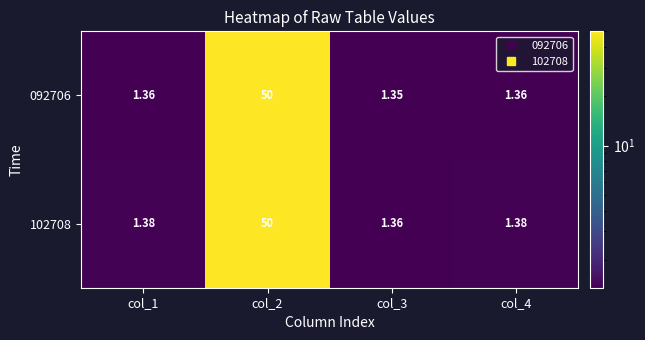

What is the total value across all series at col_1?

2.7